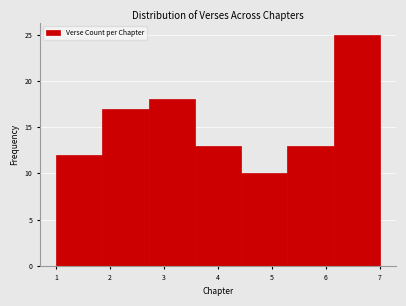

Reading left to right, transcribe this chart: for each bar, give the range it covers on the x-axis and its height. Neither the bar edges nor the heights are printed on the chart, so give them approximately, as read against the axes.

1.0 to 1.9: 12
1.9 to 2.7: 17
2.7 to 3.6: 18
3.6 to 4.4: 13
4.4 to 5.3: 10
5.3 to 6.1: 13
6.1 to 7.0: 25